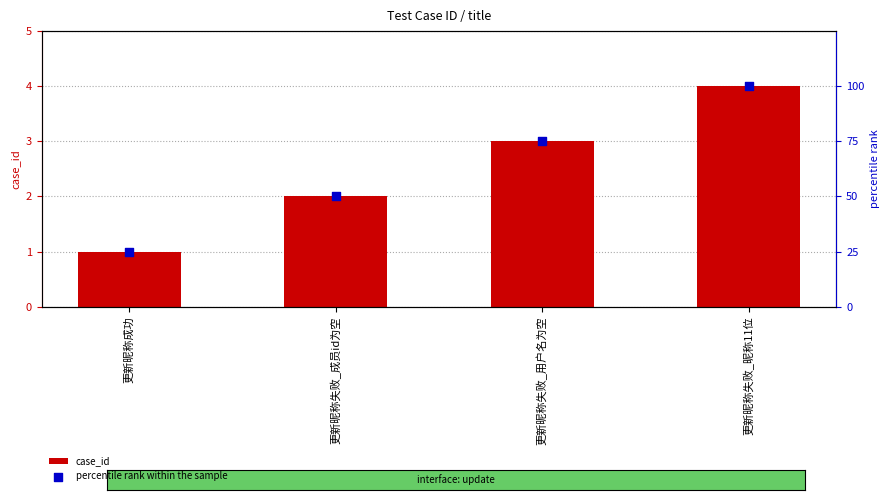

Which series reaches the maximum Y coordinate?

percentile rank within the sample